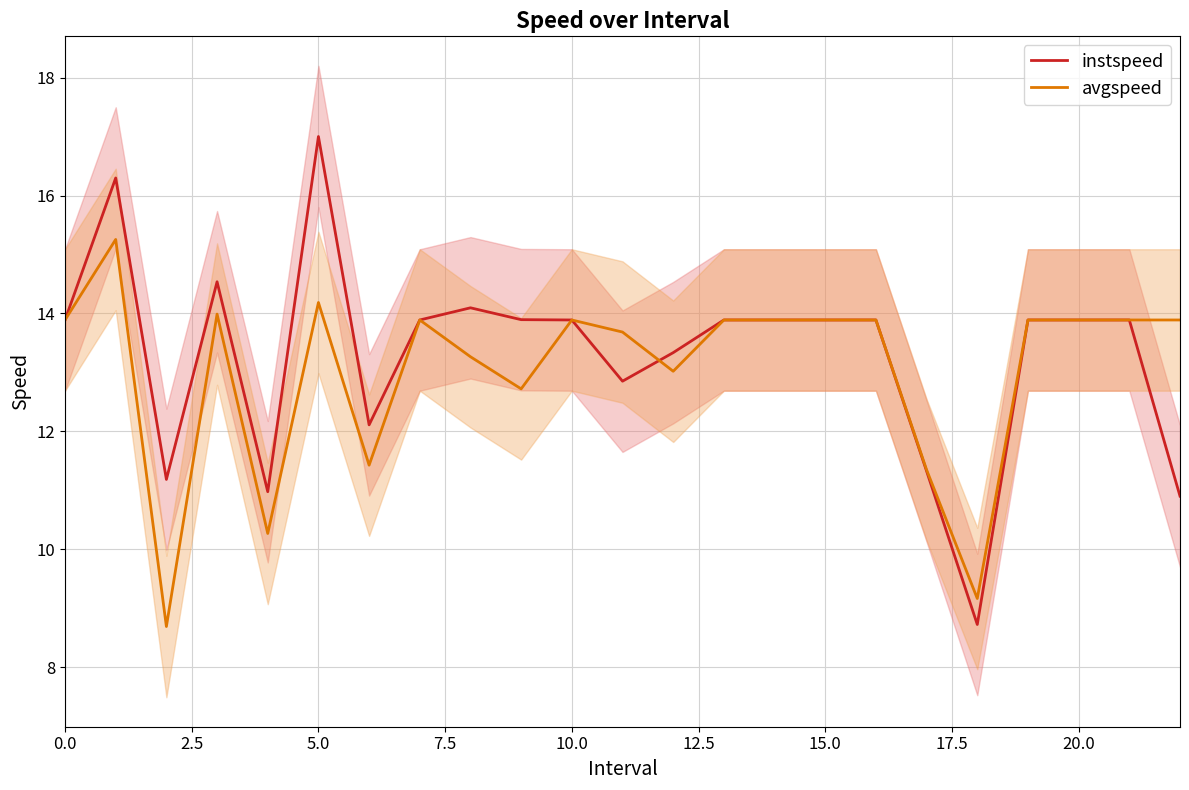

What is the minimum value for instspeed?

8.7